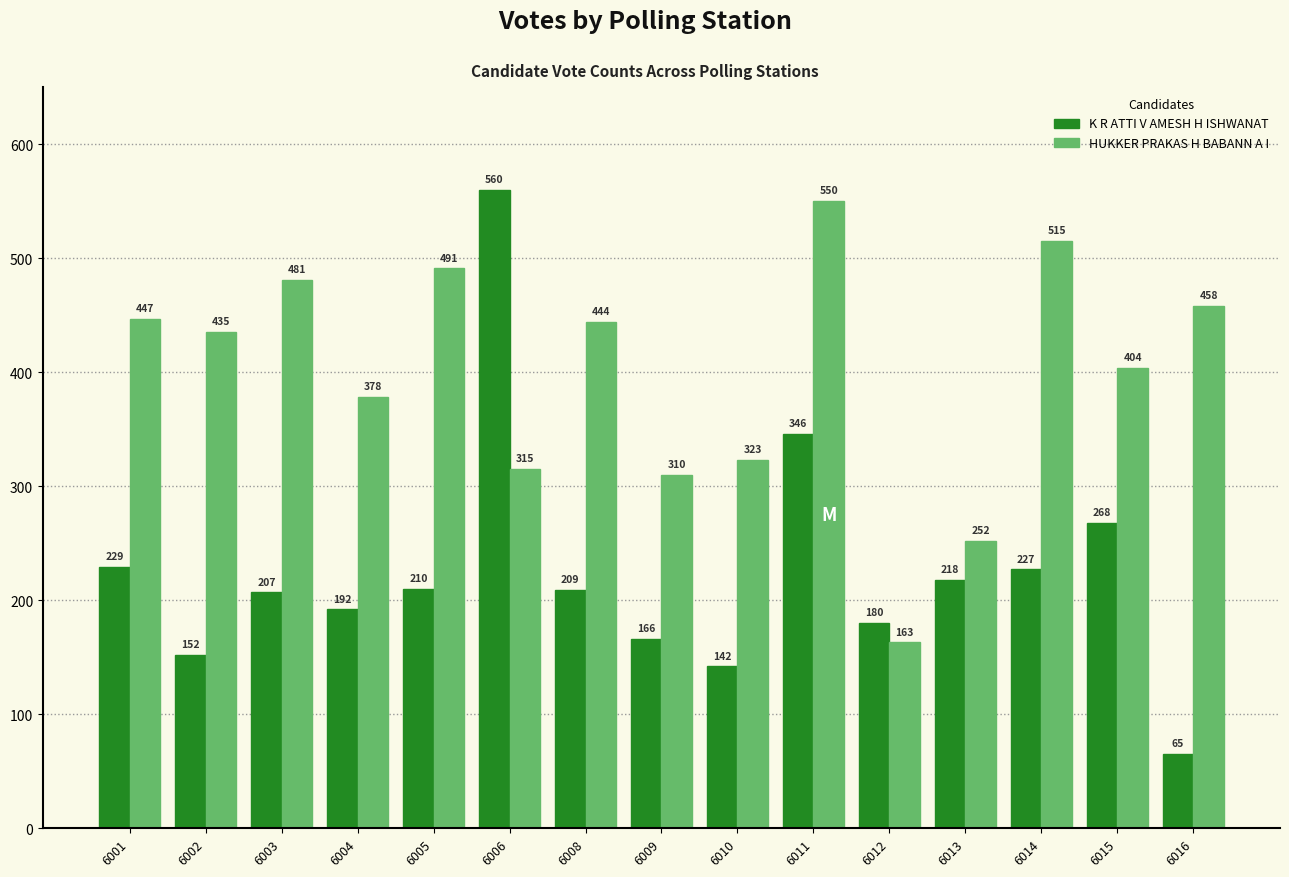

What is the difference between the second highest and minimum values in the K R ATTI V AMESH H ISHWANAT series?

281